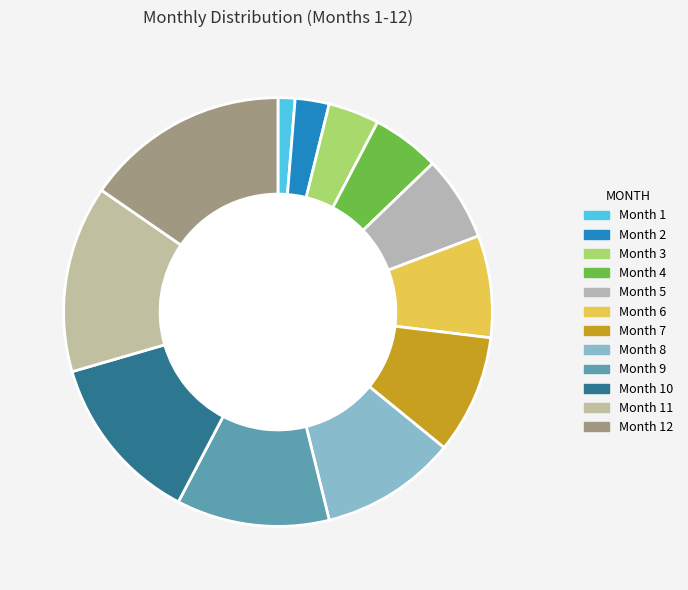

How many slices are in this pie chart?

12